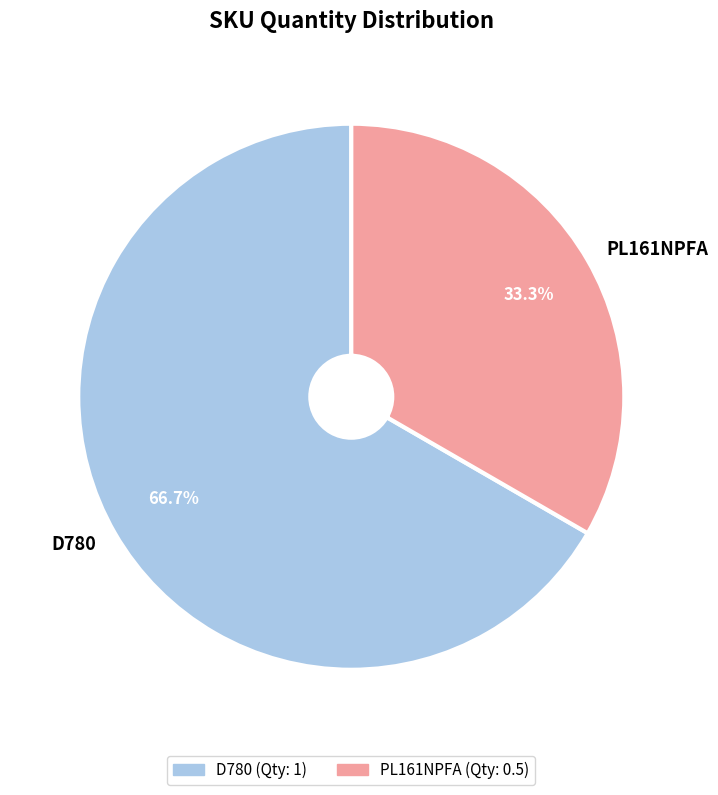

Is there a majority slice in this chart?

Yes